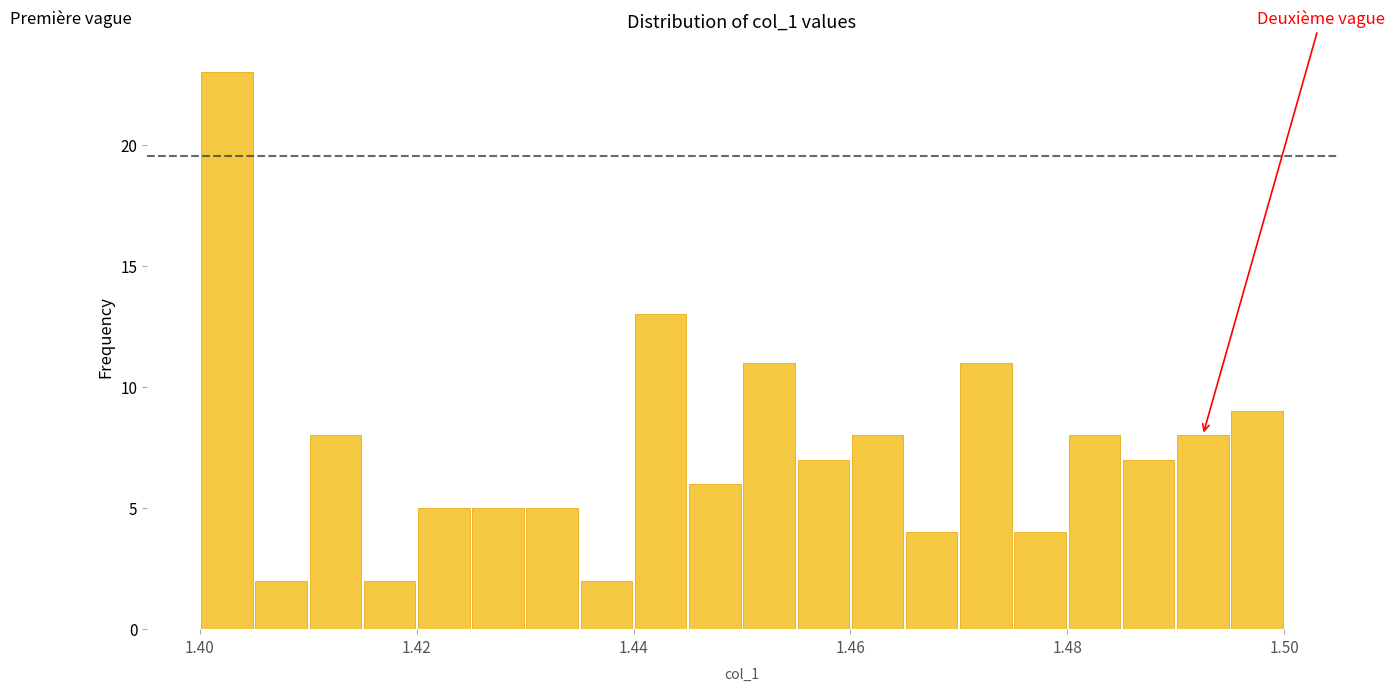

Around what value on the x-axis is the tallest bar? Give the approximate position of its centre, as read against the axis.

1.402